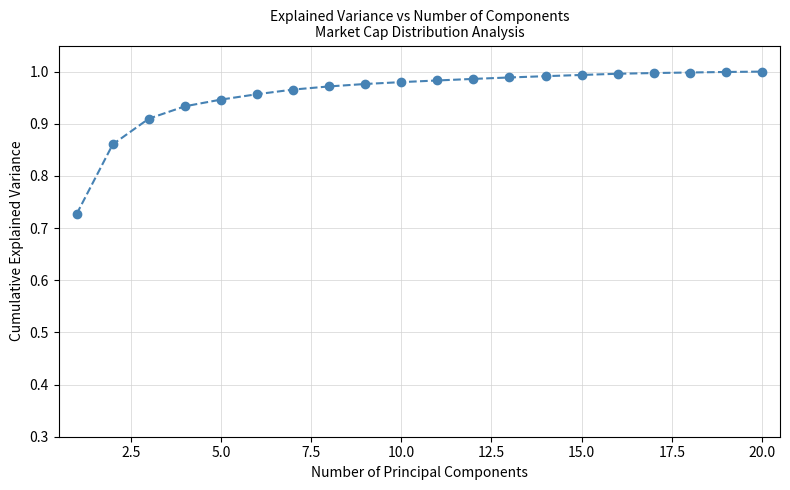

What is the sum of all values?

19.2